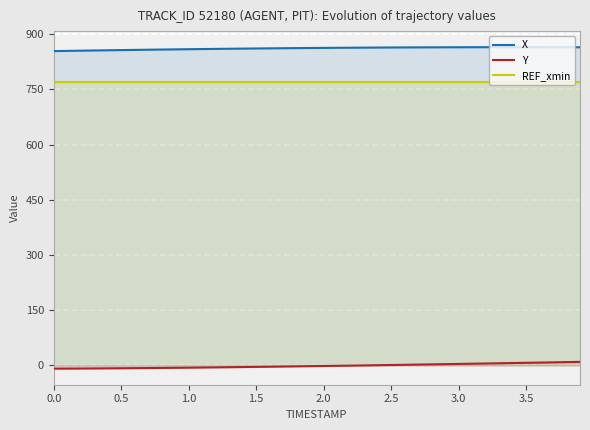

What is the value of the REF_xmin point at the 24th from the left?

770.4